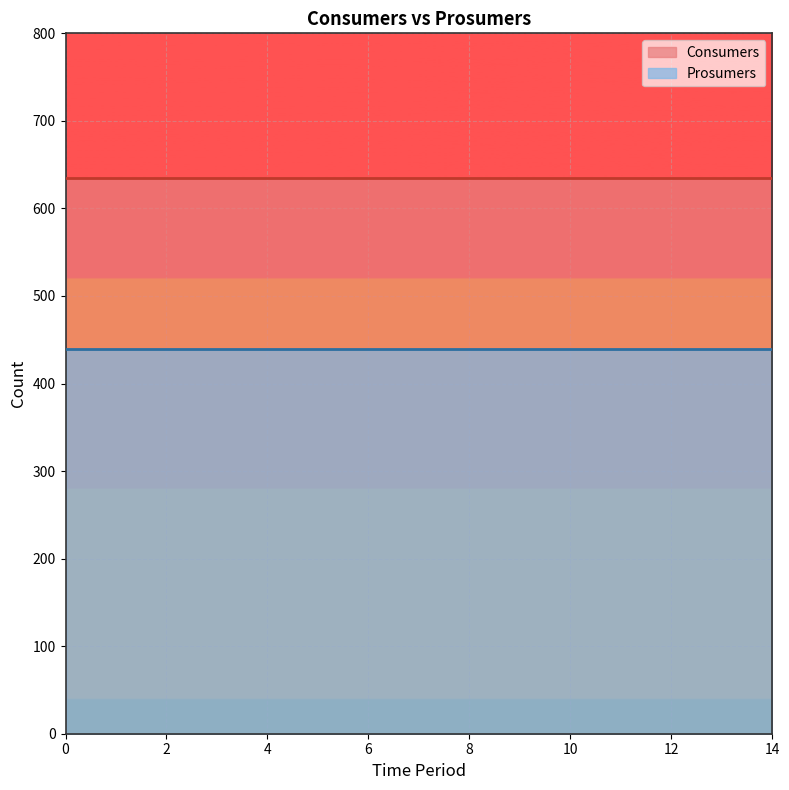

What is the difference between the highest and lowest values at 12?

195